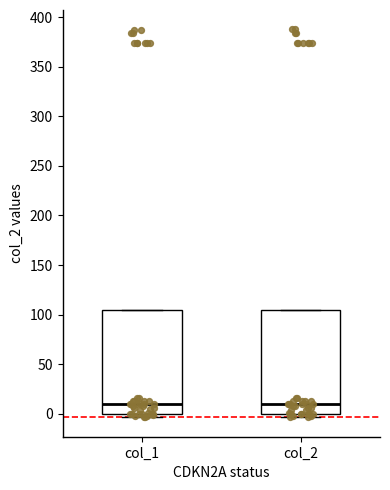

Reading left to right, read every box against the y-axis: the position of its median line, the range the box covers, and the ends of its whiskers. The values are not printed on the chart, so give them approximately, as read against the axis.

col_1: median 10, box 0 to 105, whiskers -5 to 105
col_2: median 10, box 0 to 105, whiskers -5 to 105